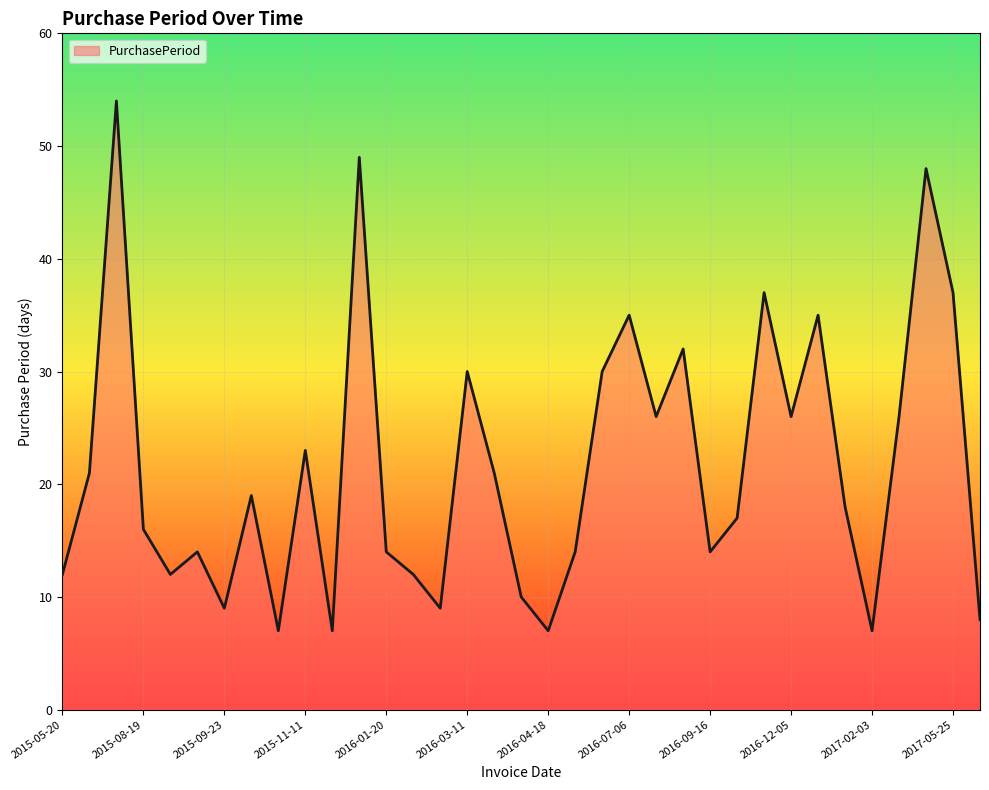

What is the smallest value displayed?

7